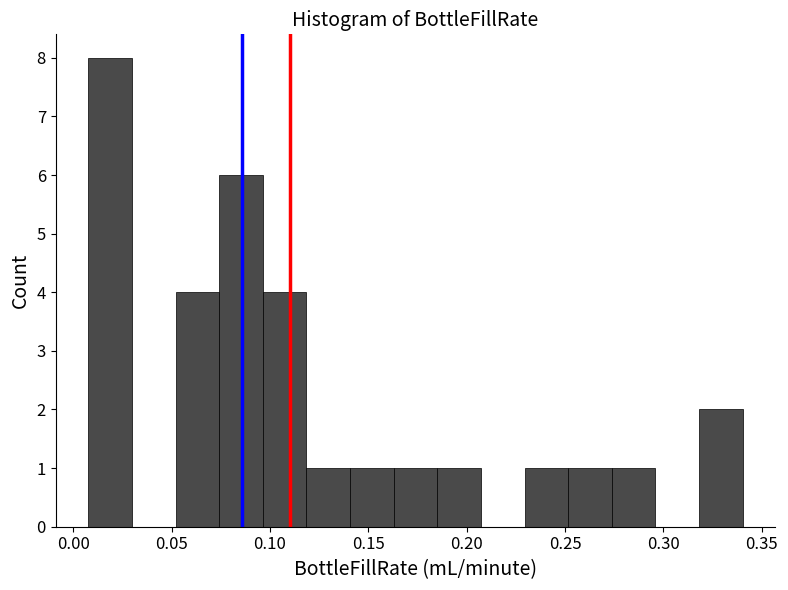

Which range on the x-axis has the tallest bar?

0.010 to 0.030